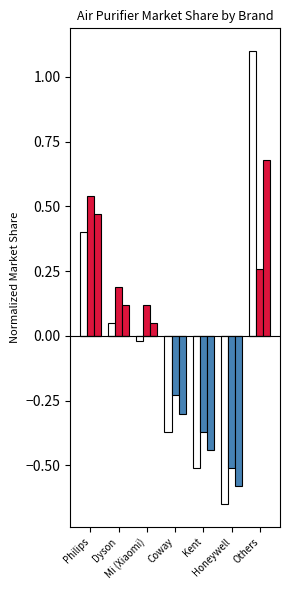

What is the total value across all series at Mi (Xiaomi)?

0.1